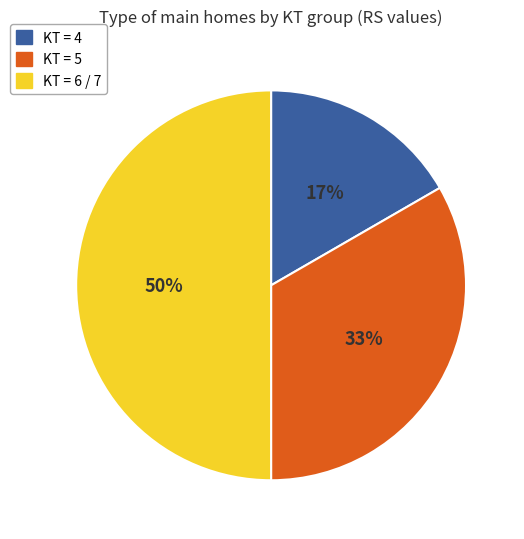

Count the number of slices in the pie.

3